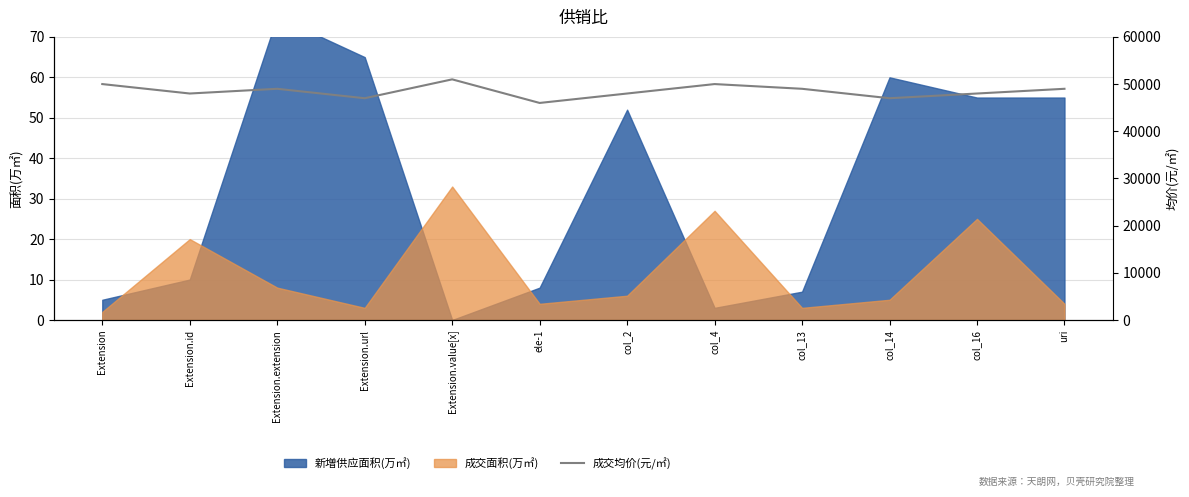

Count the number of categories in the chart.

12